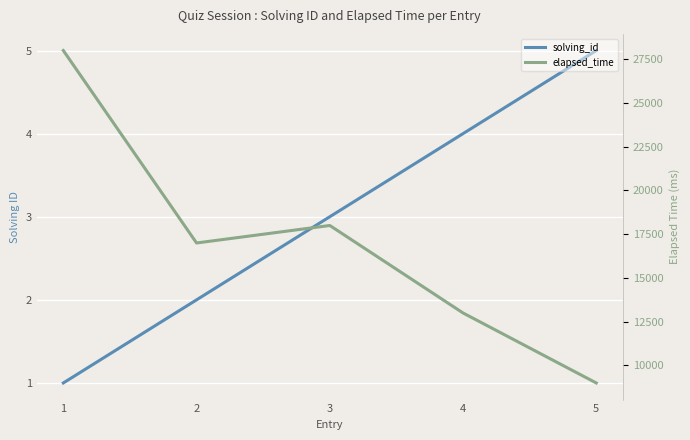

At 2, list the series in order from largest to smallest.

elapsed_time, solving_id